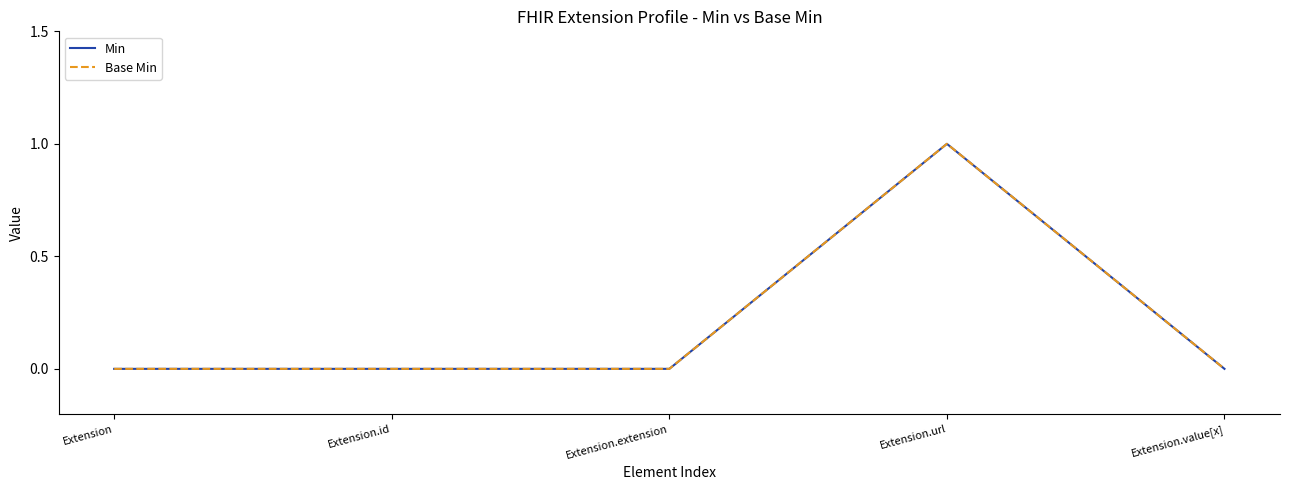

Does the chart have visible grid lines?

No